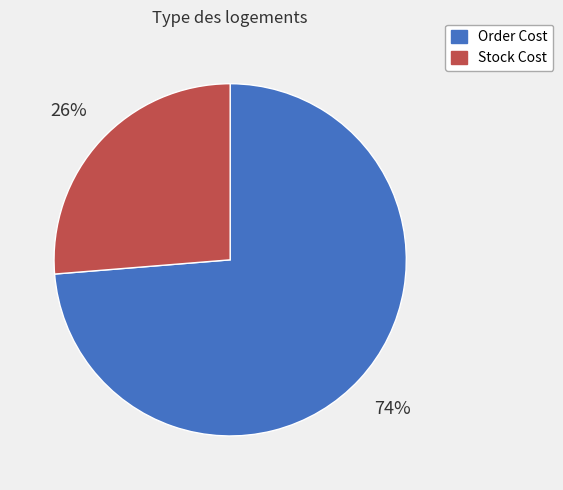

To the nearest percent, what portion does Order Cost represent?

74%